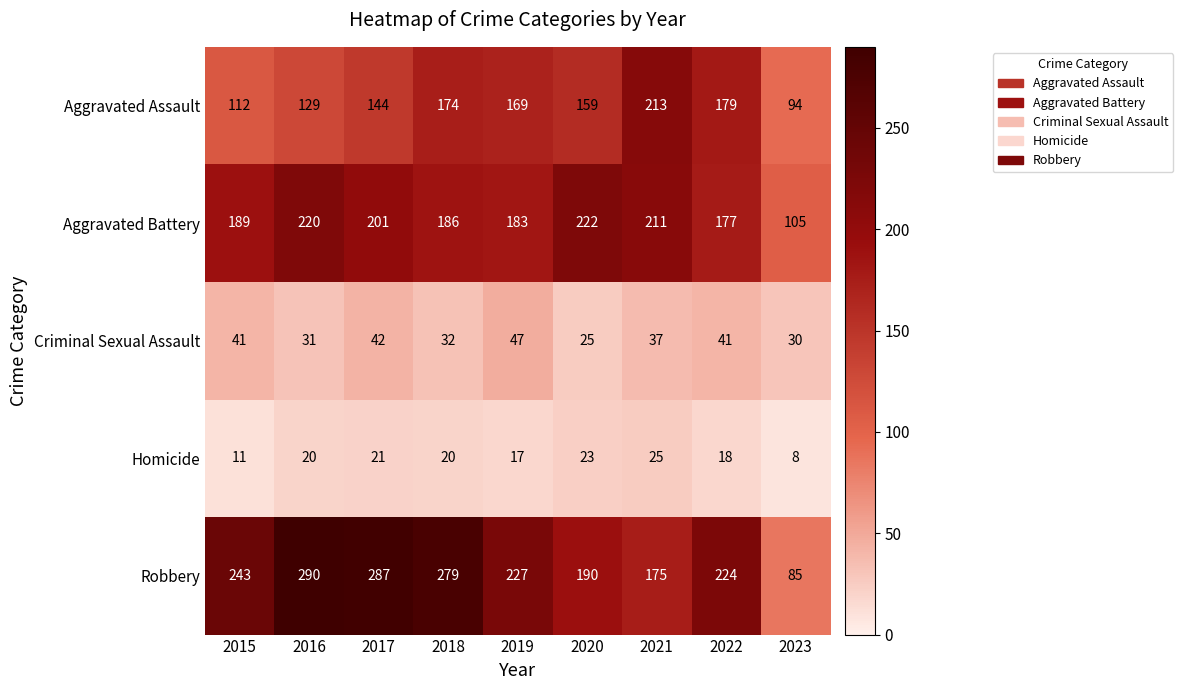

True or false: Aggravated Battery has a value of 132 at 2015.

False